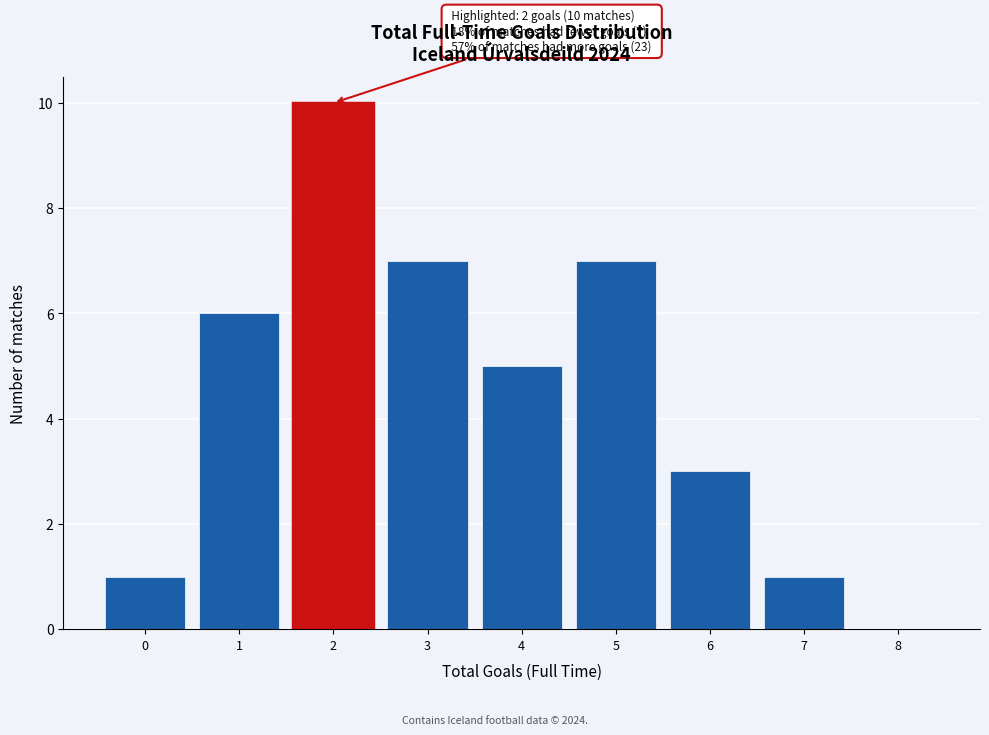

Reading left to right, what are all the values shown in this chart?

0=1	1=6	2=10	3=7	4=5	5=7	6=3	7=1	8=0